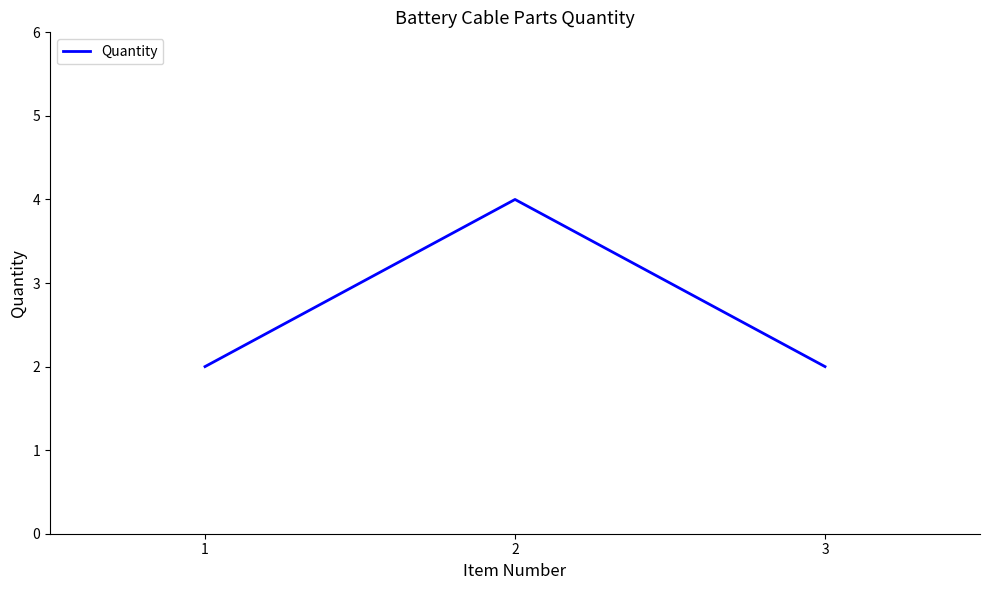

The chart shows a value of 3 at 1. True or false?

False